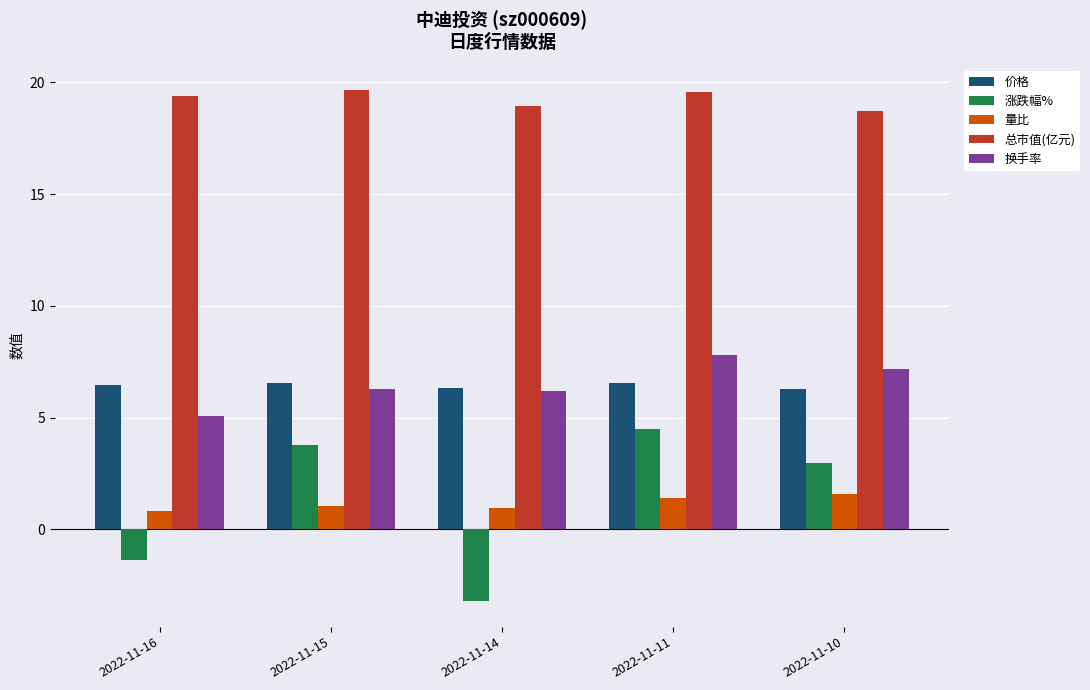

Are the bars grouped side by side (vs. stacked)?

Yes